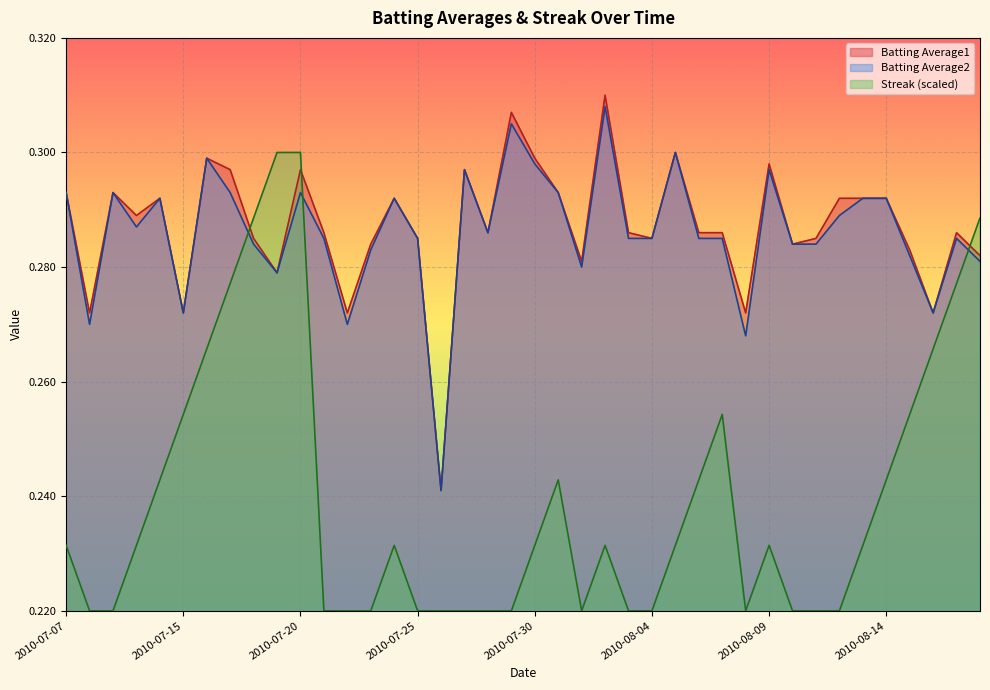

True or false: Batting Average1 and Batting Average2 intersect in this chart.

False